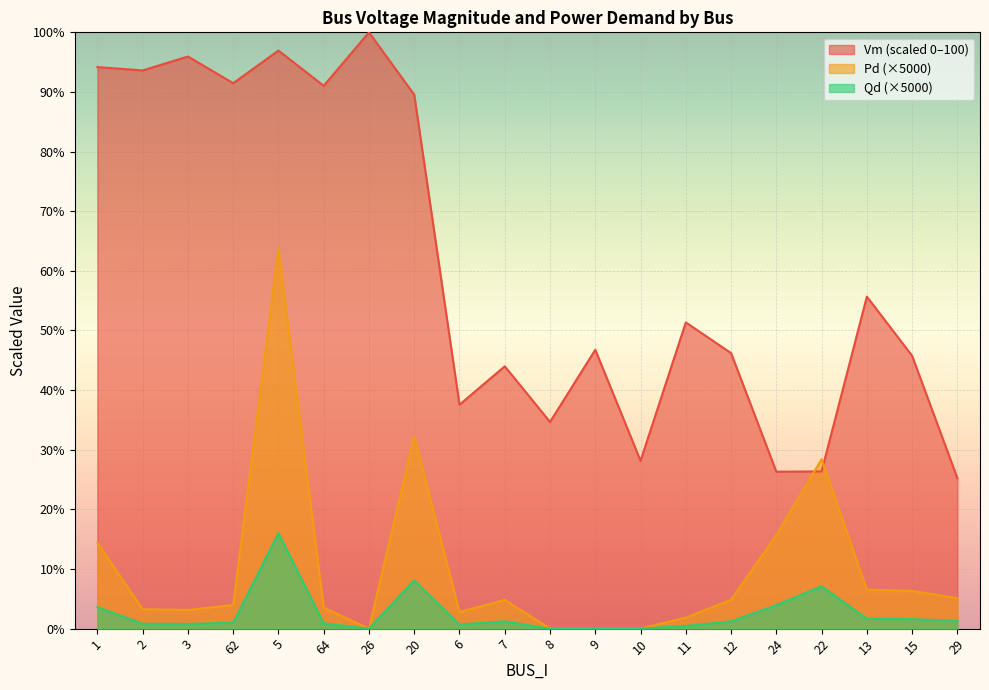

What is the greatest value displayed?

100.0